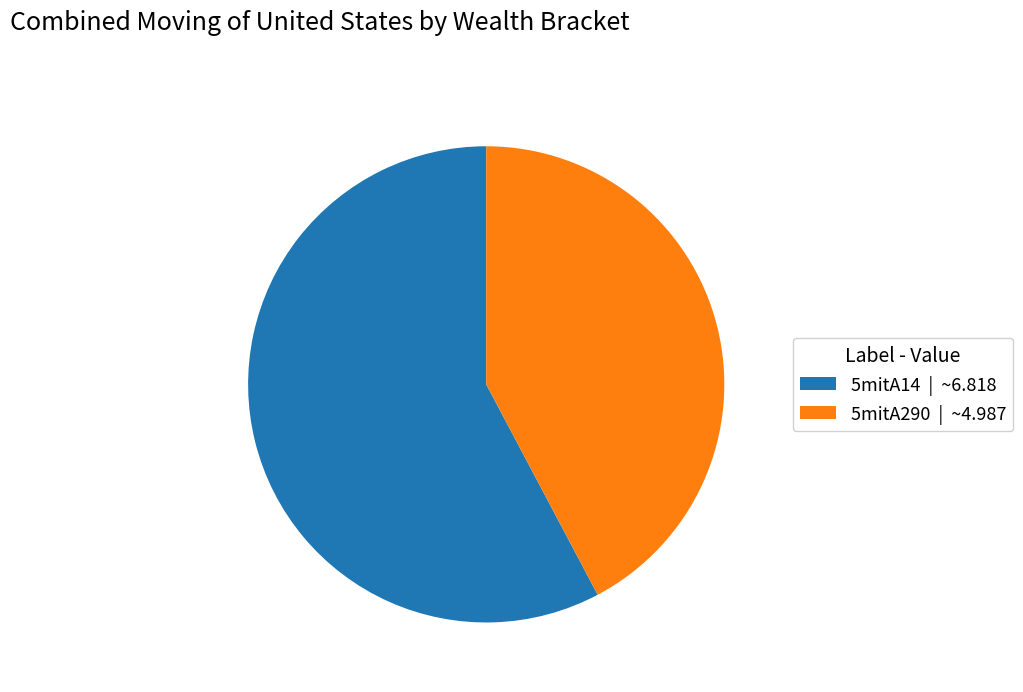

Do 5mitA290 | ~4.987 and 5mitA14 | ~6.818 together represent more than half of the pie?

Yes